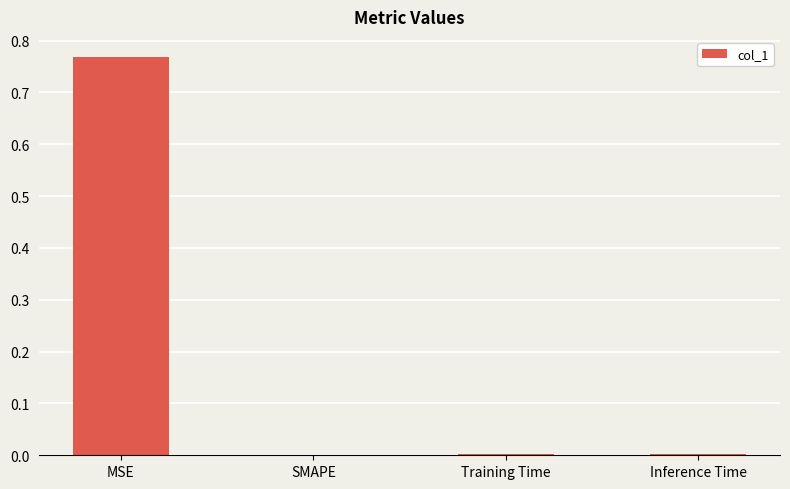

Count the number of data series in this chart.

1